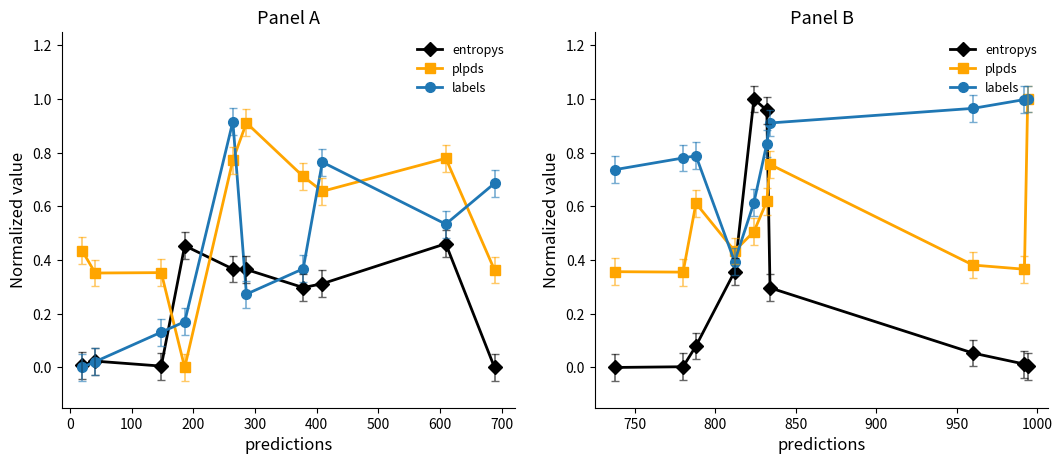

Reading right to left, transcribe all the data shown in this chart.

entropys: 0.0	0.0	0.1	0.3	1.0	1.0	0.4	0.1	0.0	0.0
plpds: 1.0	0.4	0.4	0.8	0.6	0.5	0.4	0.6	0.4	0.4
labels: 1.0	1.0	1.0	0.9	0.8	0.6	0.4	0.8	0.8	0.7